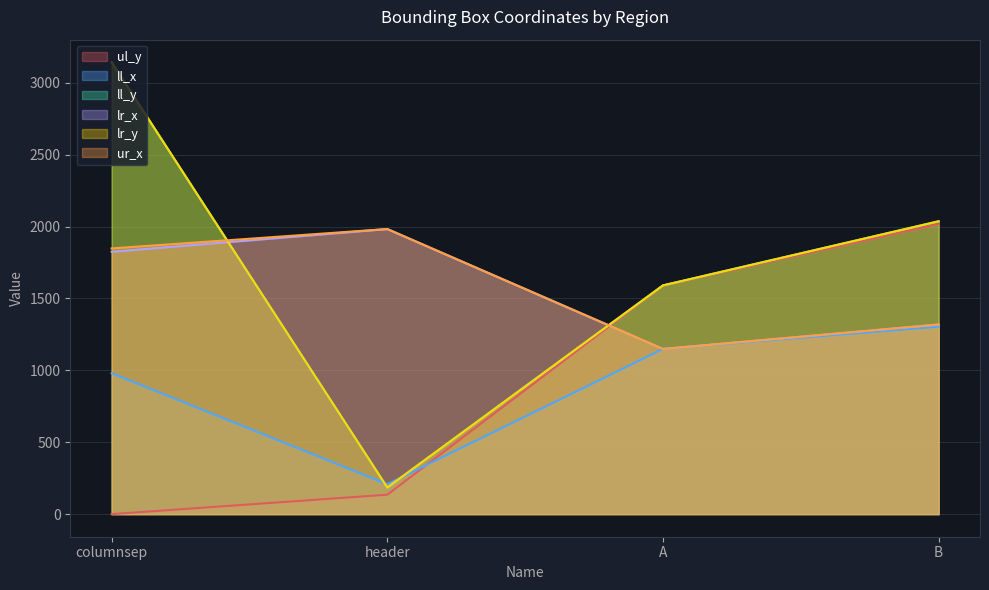

What is the value of the ll_y point at the 2nd from the left?

185